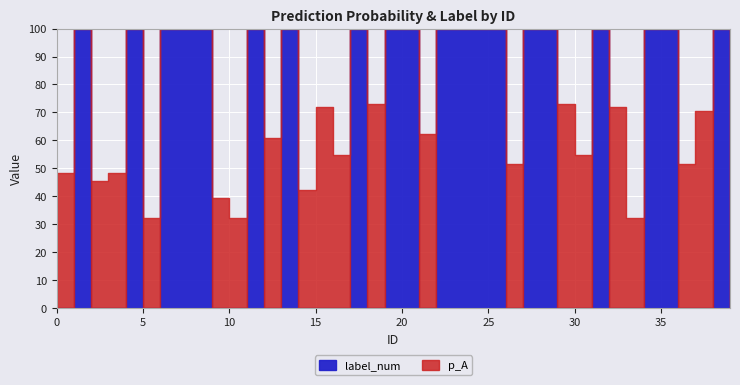

What are all the series names shown in the legend?

p_A, label_num